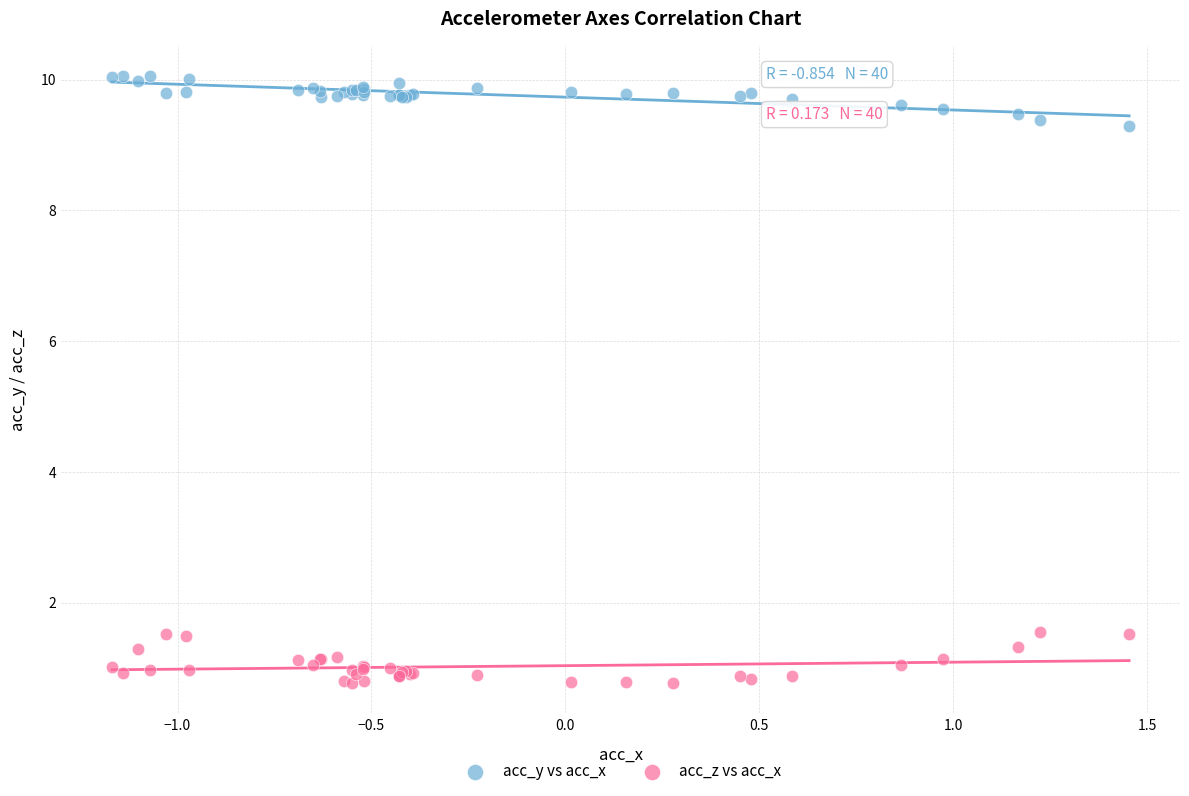

What are all the series names shown in the legend?

acc_y vs acc_x, acc_z vs acc_x